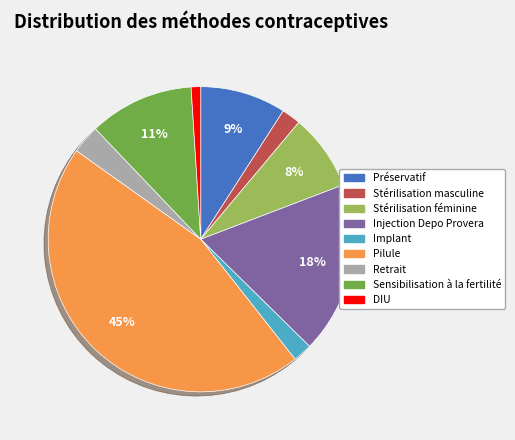

To the nearest percent, what is the difference between the Stérilisation masculine and Sensibilisation à la fertilité slice percentages?

9%